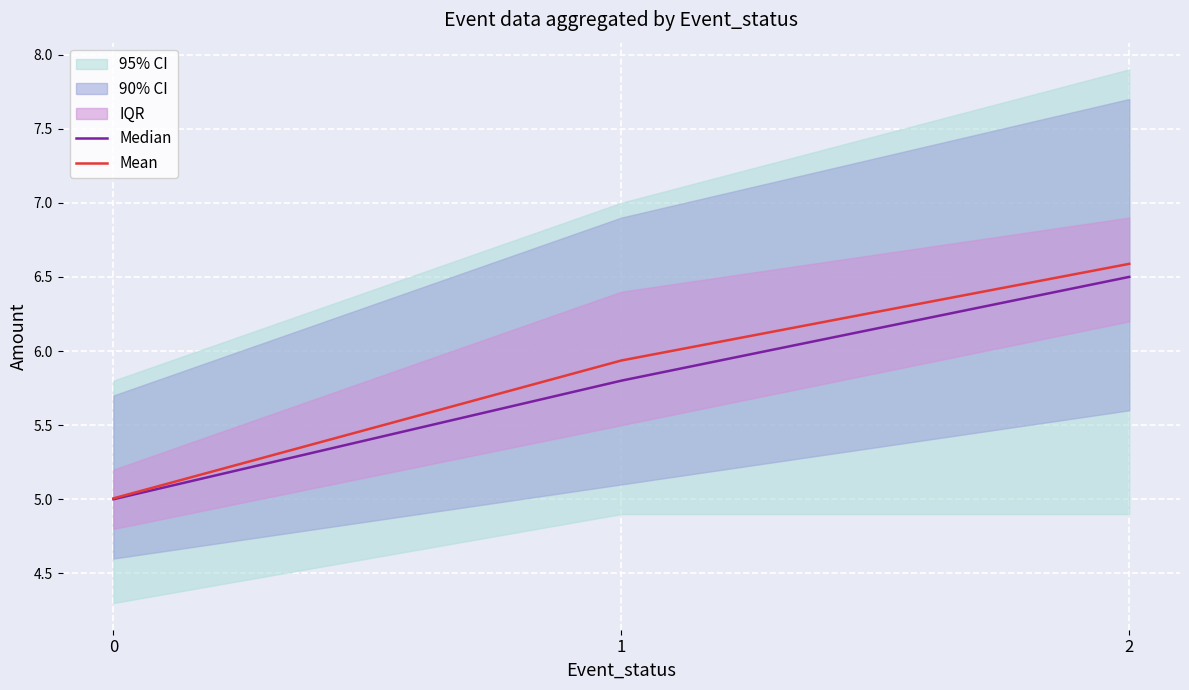

What is the value of the Mean point at the 1st from the left?

5.0